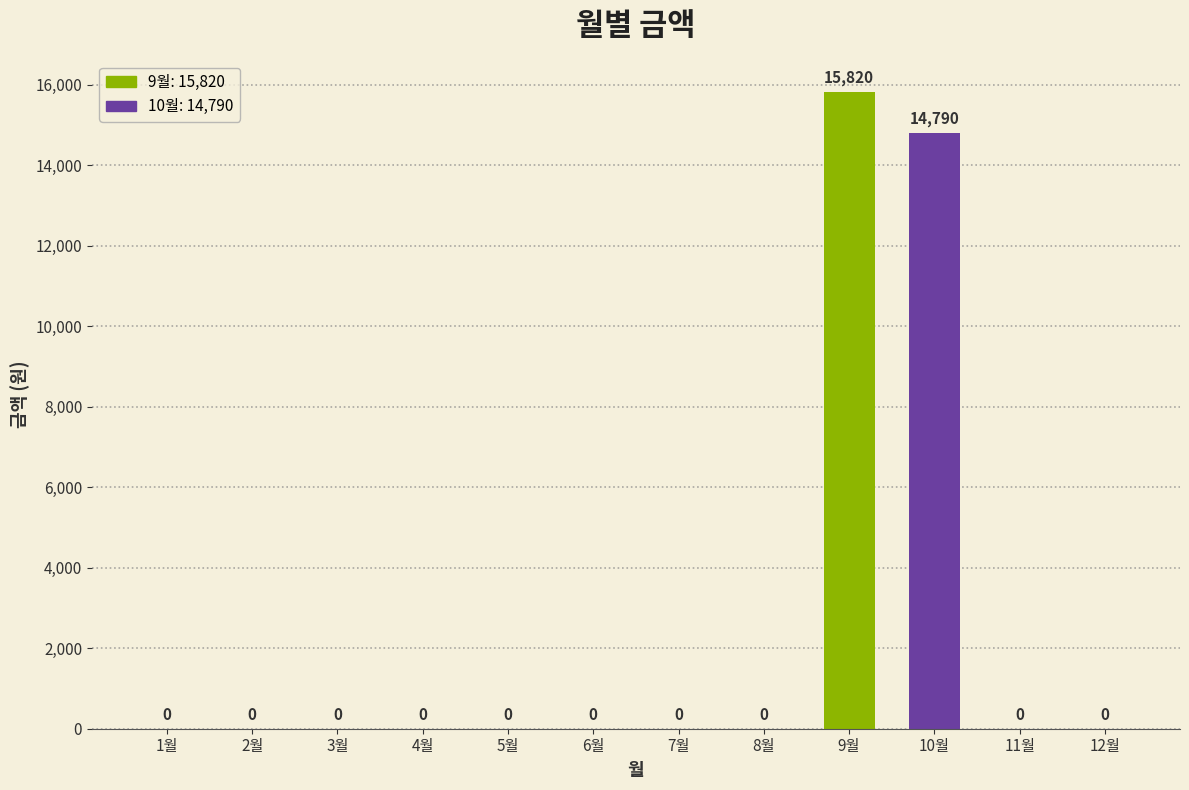

At which category does the chart reach its peak across all series?

9월